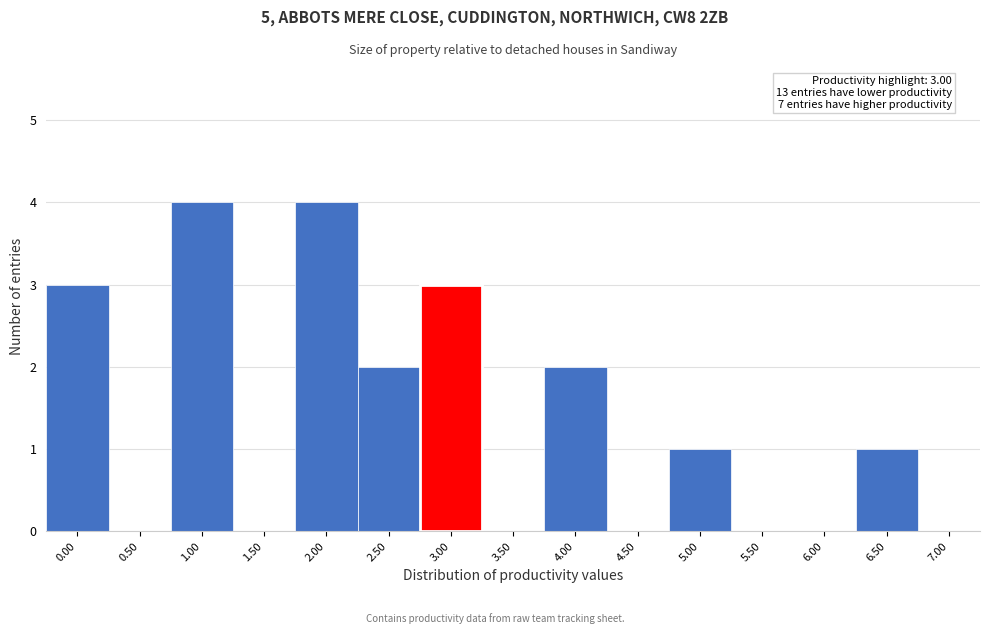

Reading left to right, list all the values displayed in this chart.

0.00=3	0.50=0	1.00=4	1.50=0	2.00=4	2.50=2	3.00=3	3.50=0	4.00=2	4.50=0	5.00=1	5.50=0	6.00=0	6.50=1	7.00=0